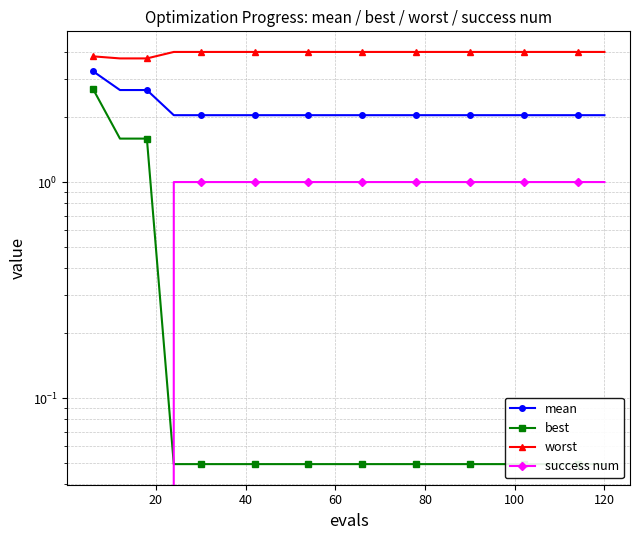

What is the difference between the second highest and minimum values in the mean series?

0.6